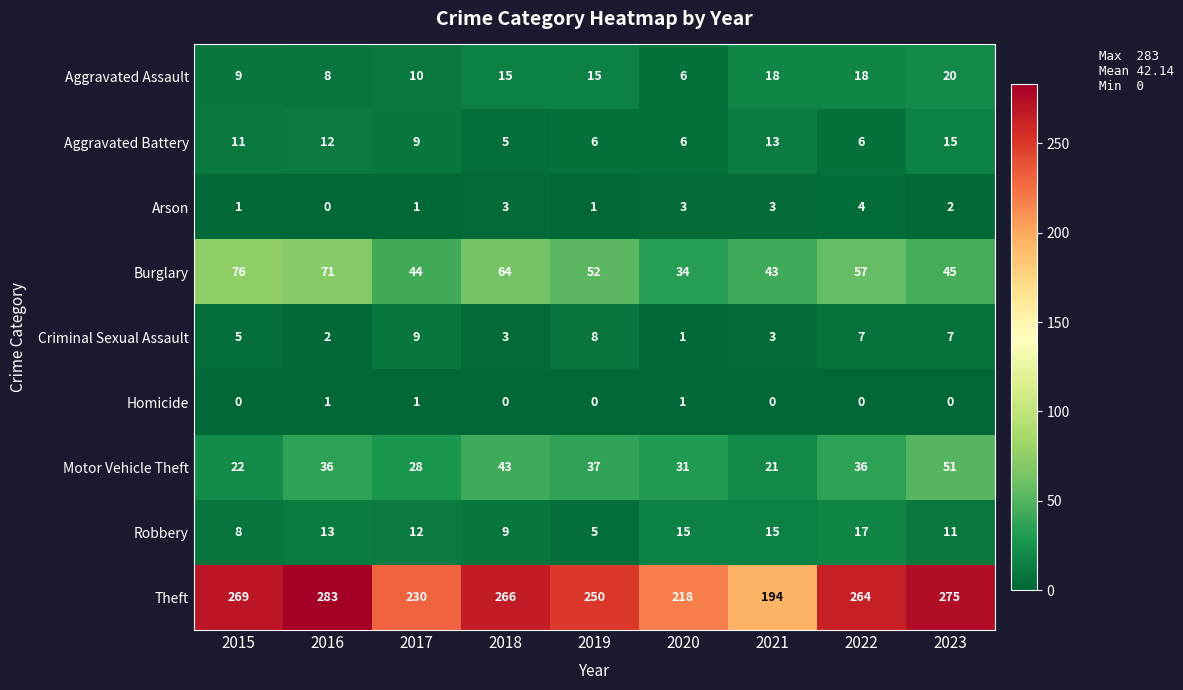

How many data points does each series have?

9